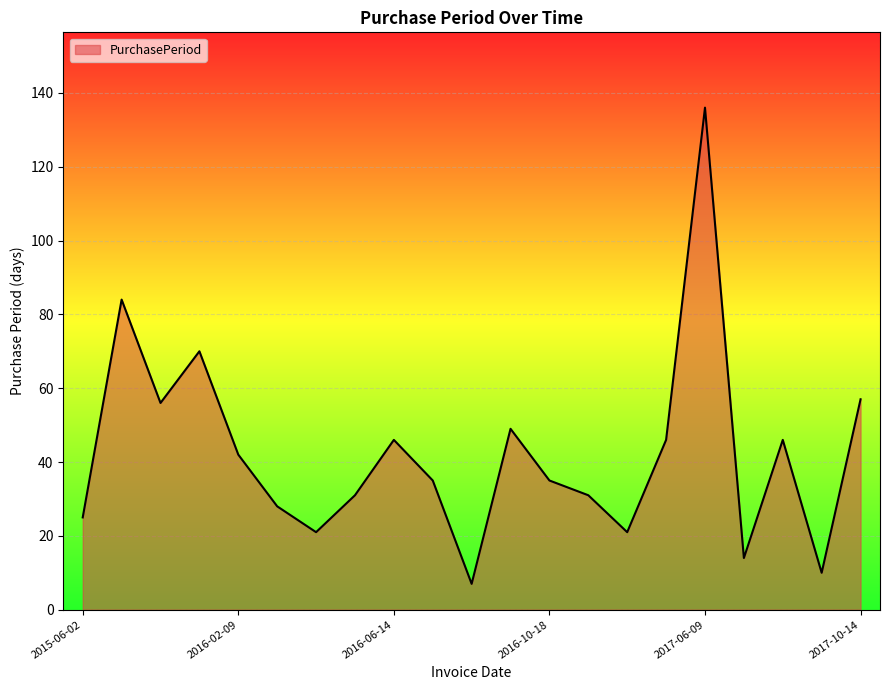

What is the smallest value displayed?

7